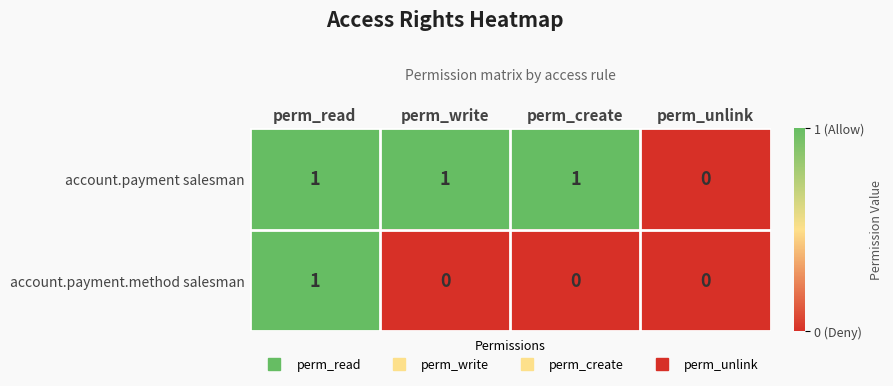

Count the account.payment salesman values in the range 1 to 2.

3